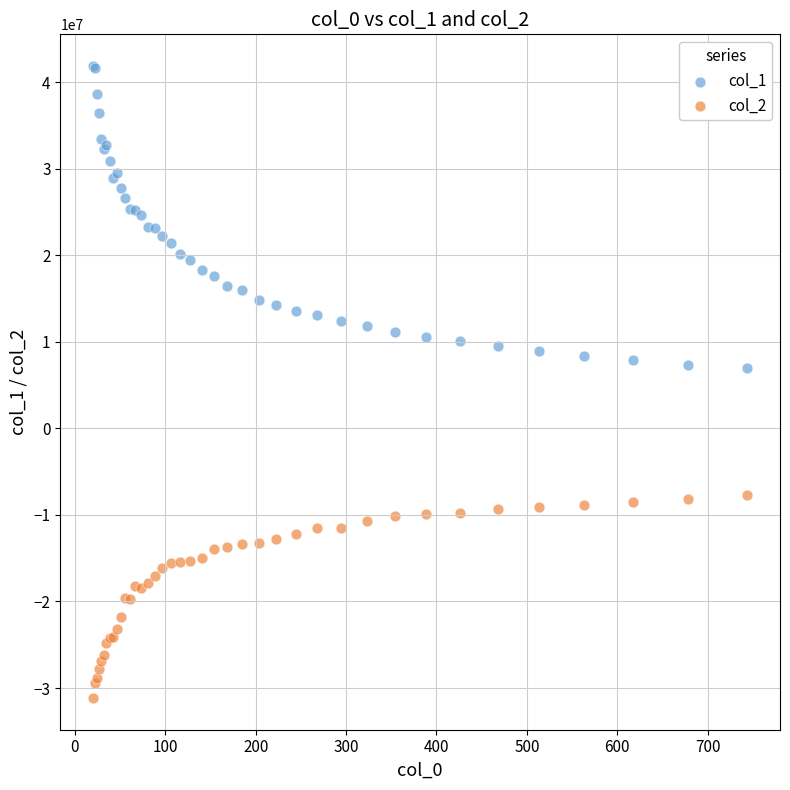

Which series reaches the maximum Y coordinate?

col_1